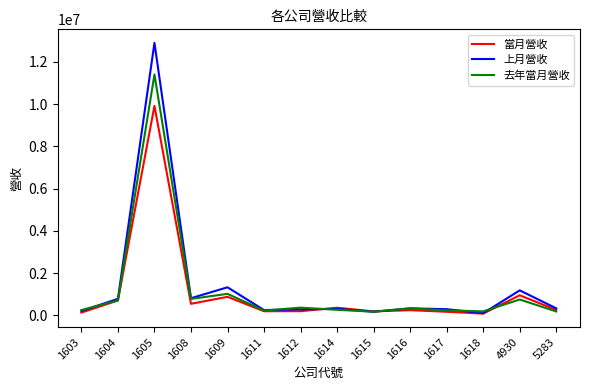

How many categories are shown in the chart?

14